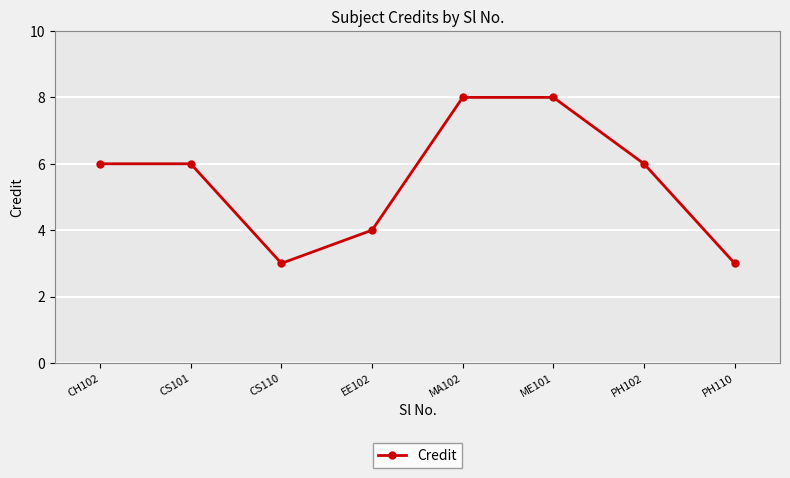

What is the label of the 2nd point from the right?

PH102